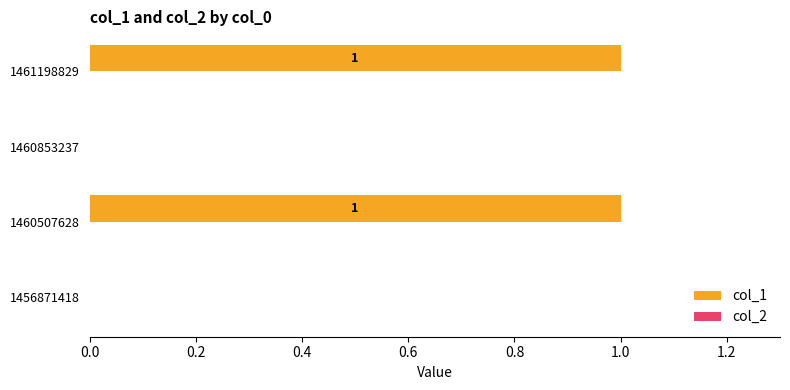

Does the chart contain stacked bars?

No